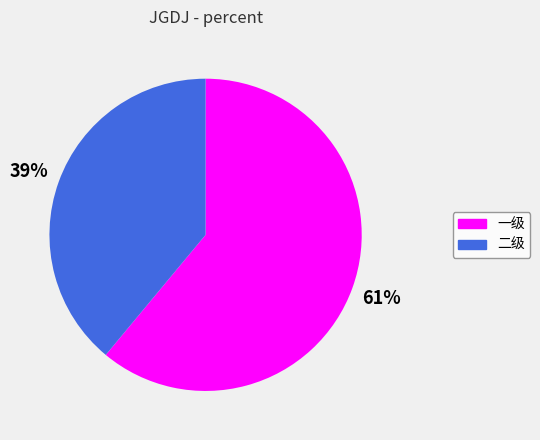

To the nearest percent, what percentage of the pie is 一级?

61%